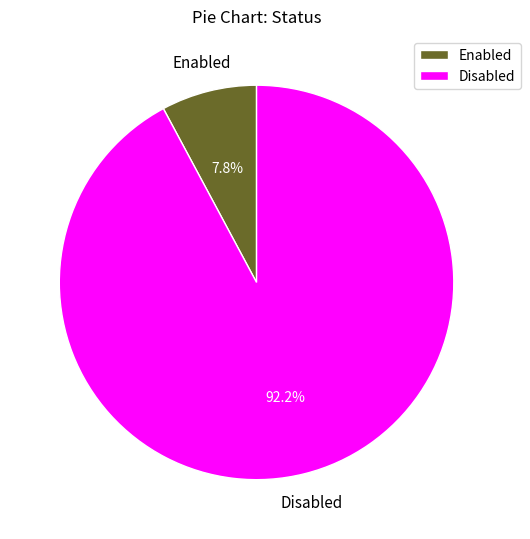

What percentage is the Enabled slice, to the nearest percent?

8%